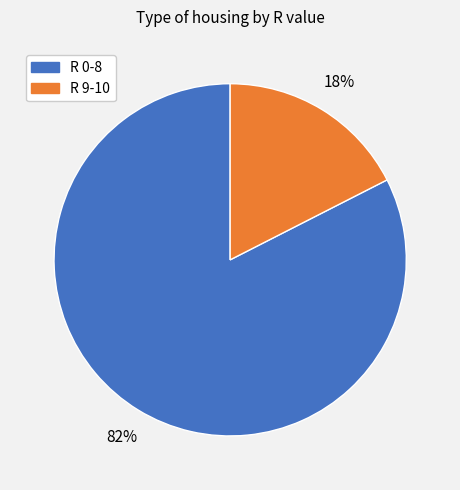

How many segments does this pie chart have?

2